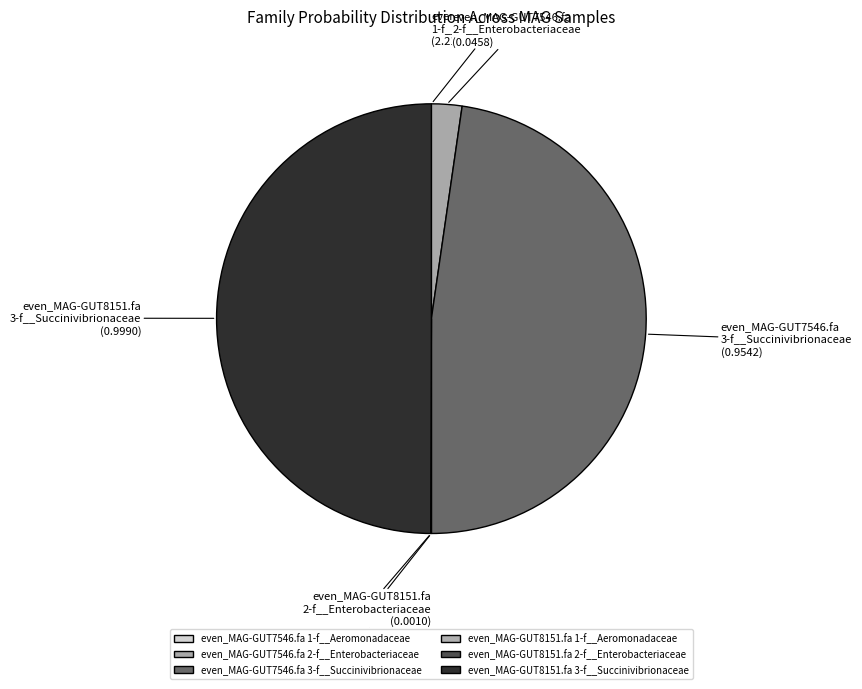

Does even_MAG-GUT7546.fa 3-f__Succinivibrionaceae account for over 50% of the chart?

No